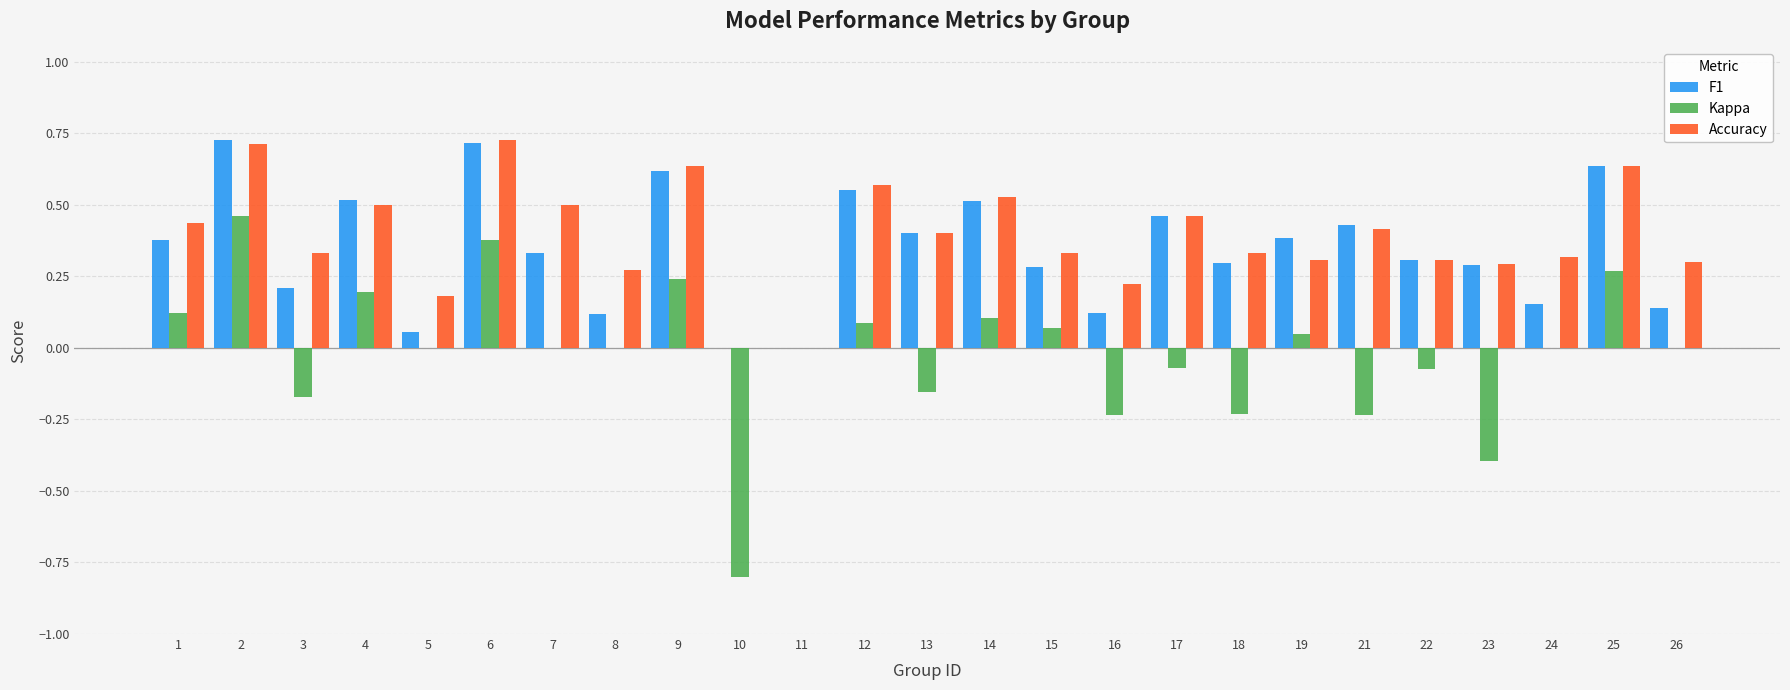

How many distinct data groups are displayed?

3